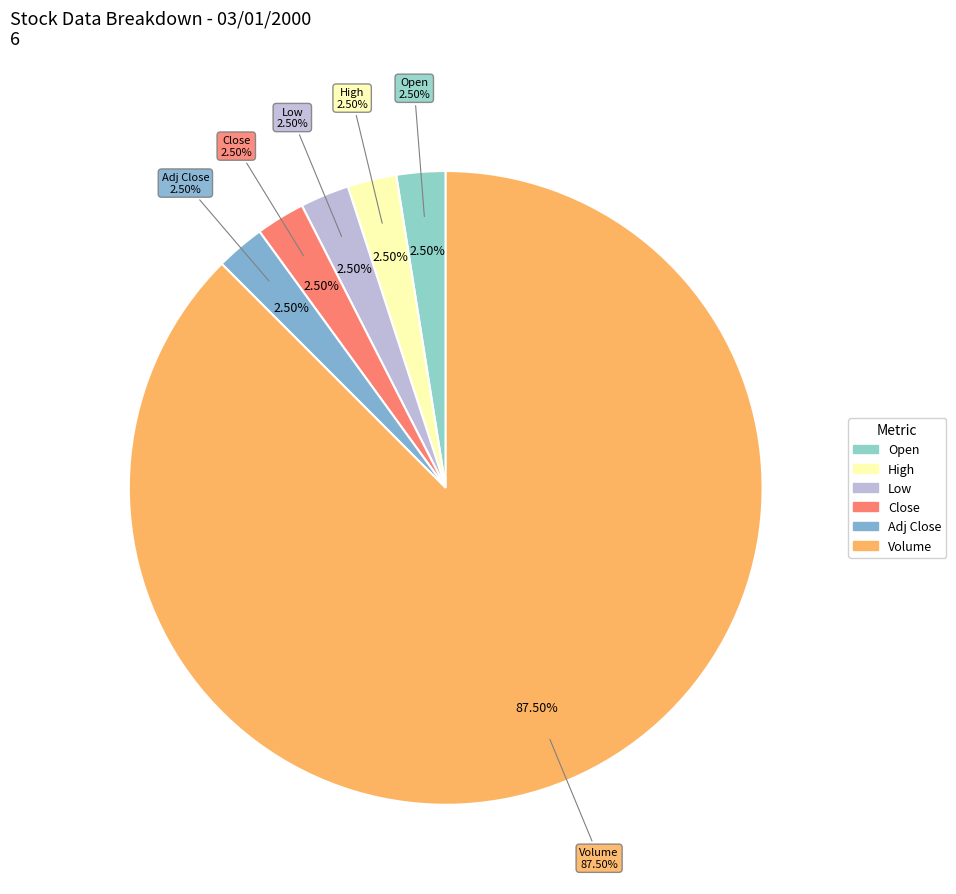

What is the change in value from Adj Close to Volume?

+2516